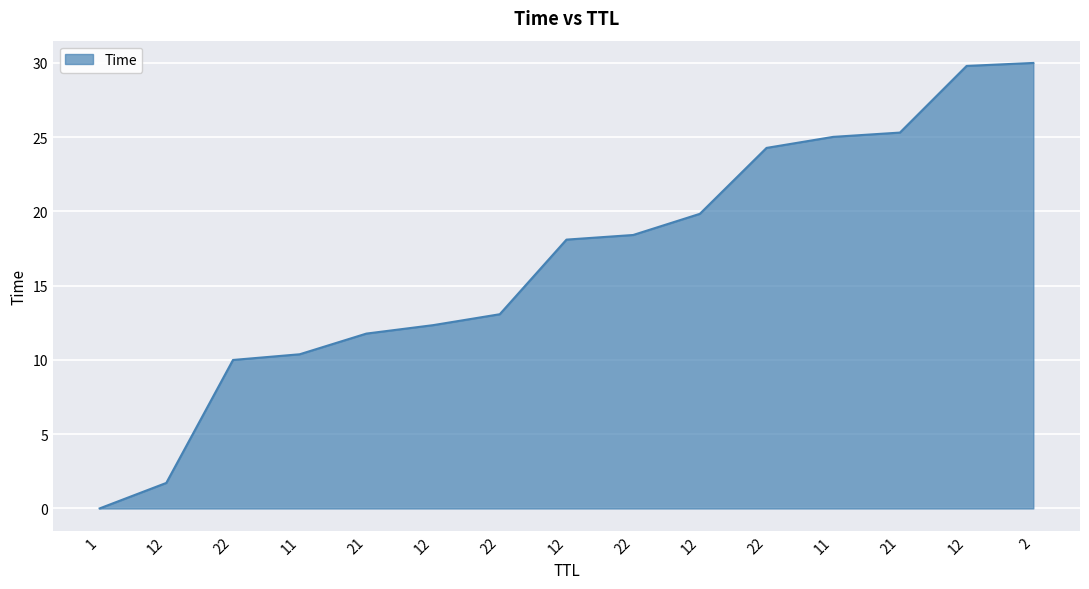

Is it true that the value at 12 is 16.0?

False